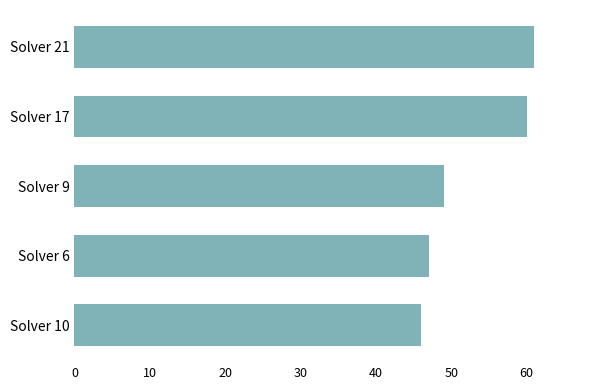

Reading top to bottom, transcribe all the data shown in this chart.

61	60	49	47	46